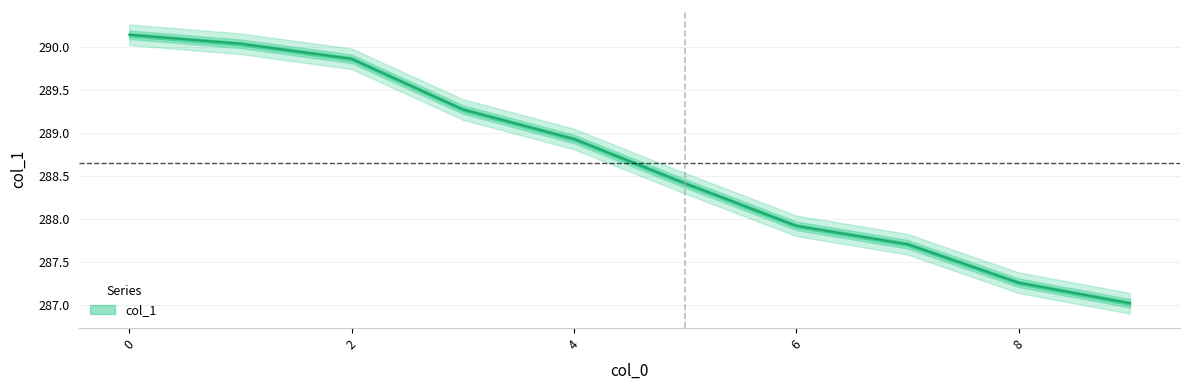

What is the difference between the maximum and minimum values?

3.1